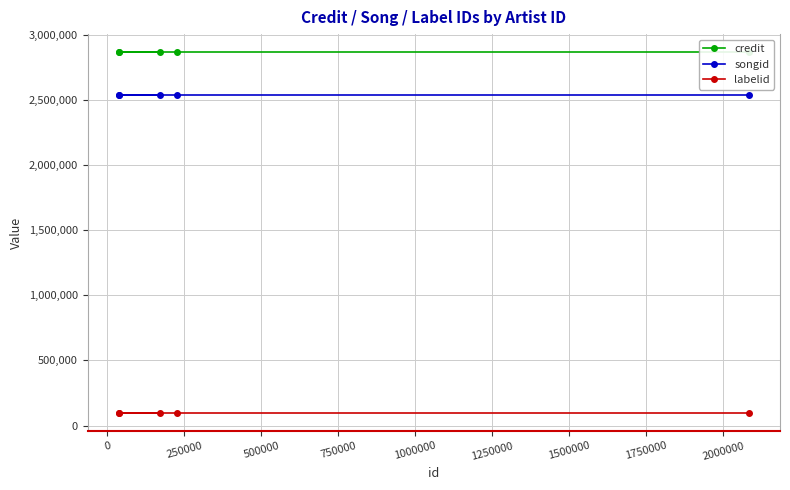

What is the maximum value for songid?

2536649